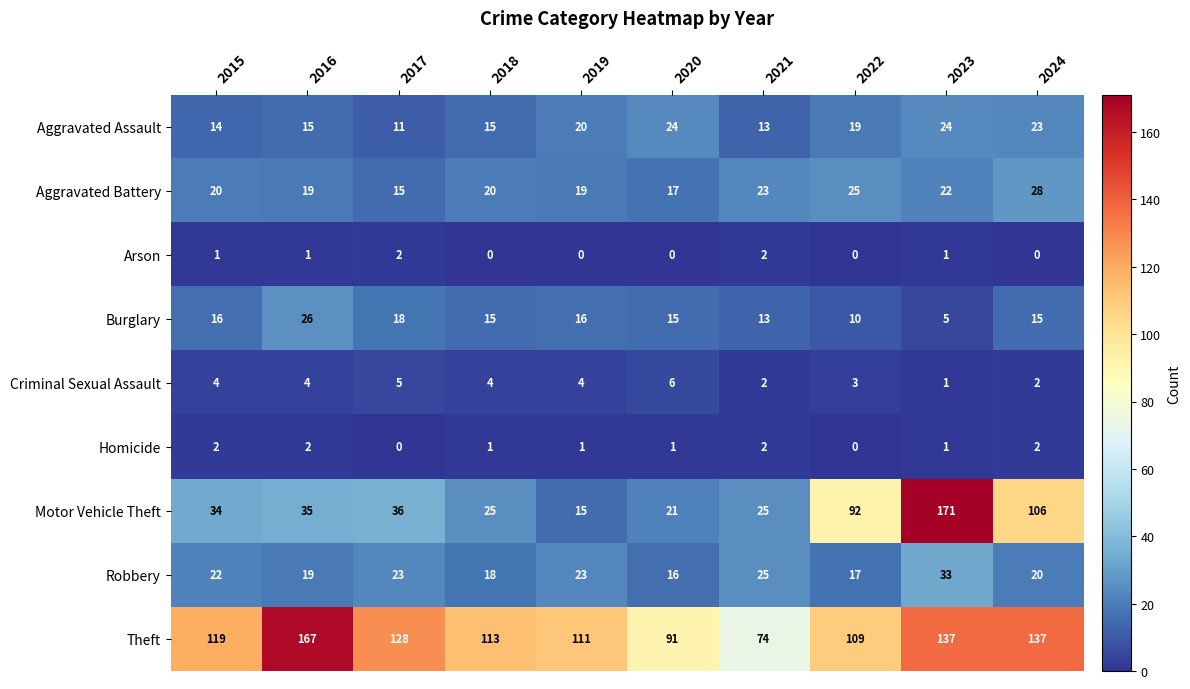

The Aggravated Battery series shows 28 at 2024. True or false?

True